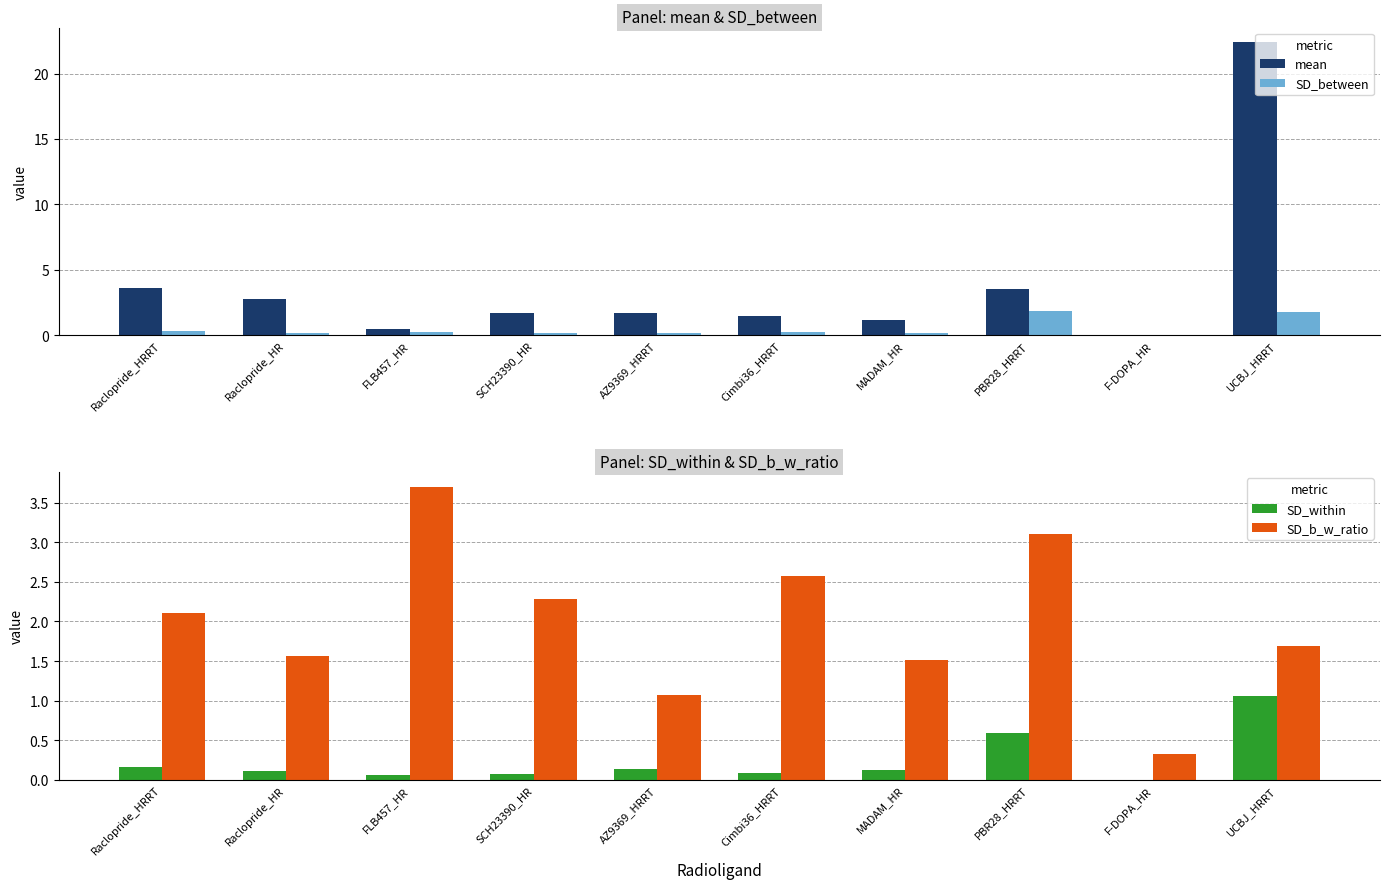

What is the value of the SD_between bar at the 10th from the left?

1.8